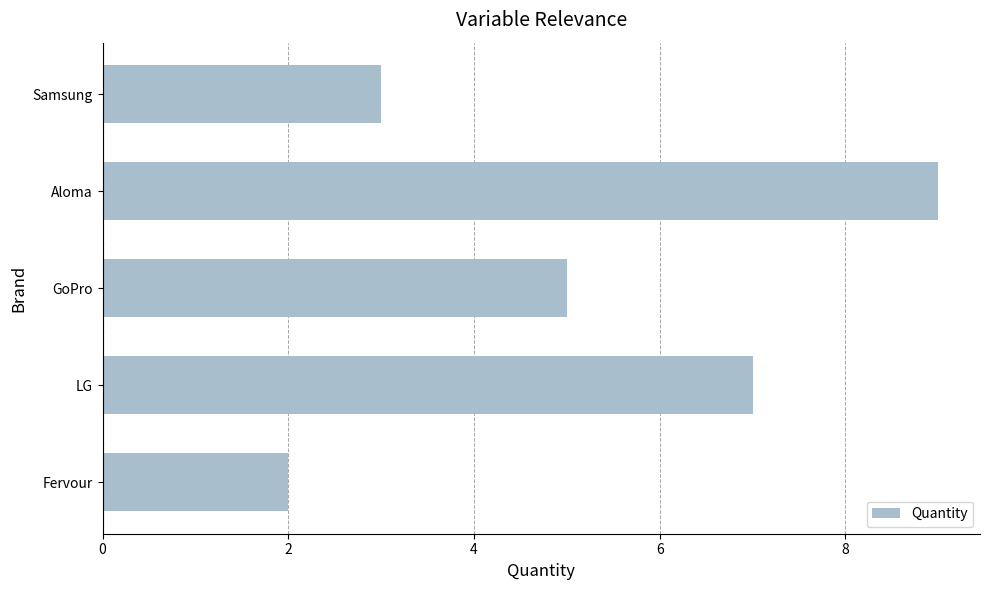

What is the average value?

5